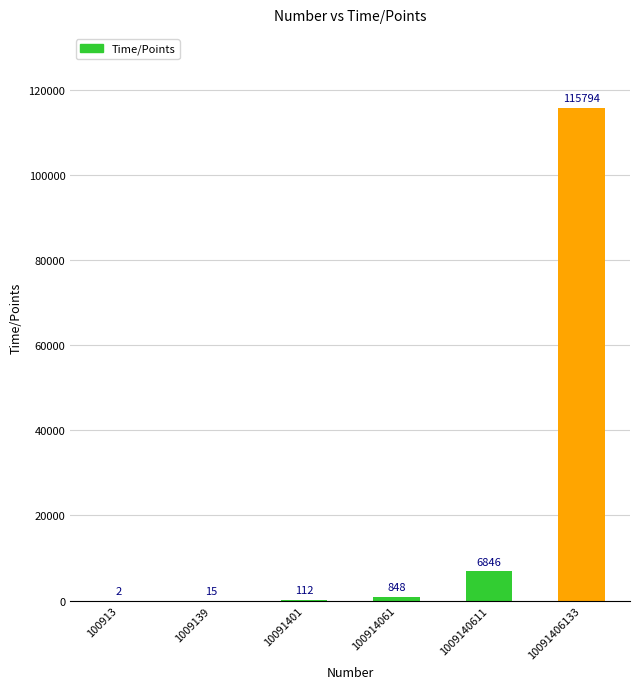

Which has a higher value, 1009140611 or 10091406133?

10091406133